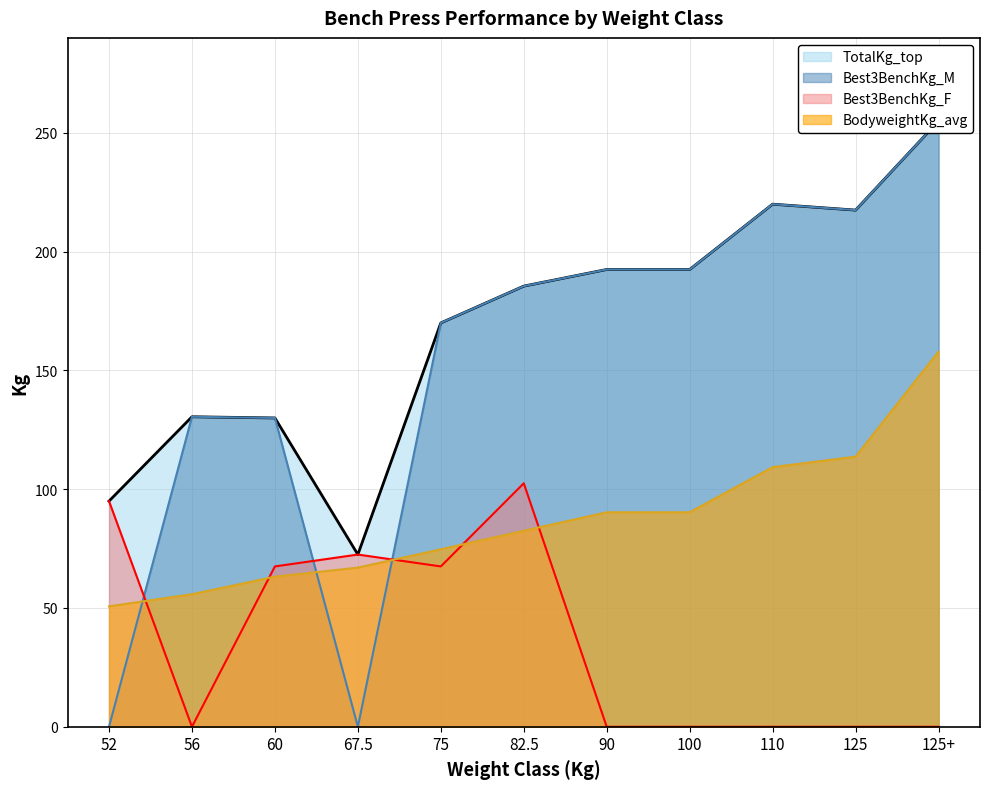

What is the total value across all series at 52?

240.7